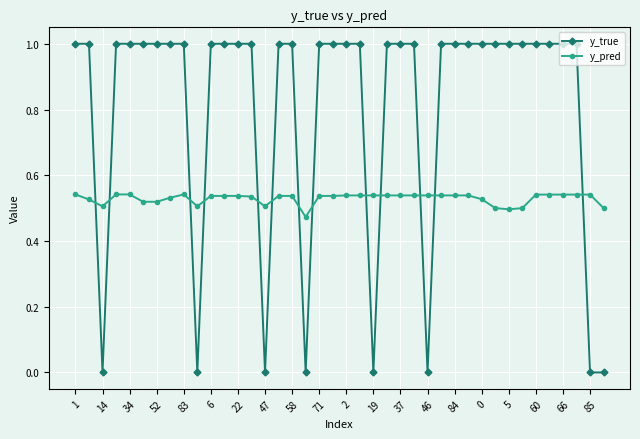

How many intersections are there between y_true and y_pred?

13